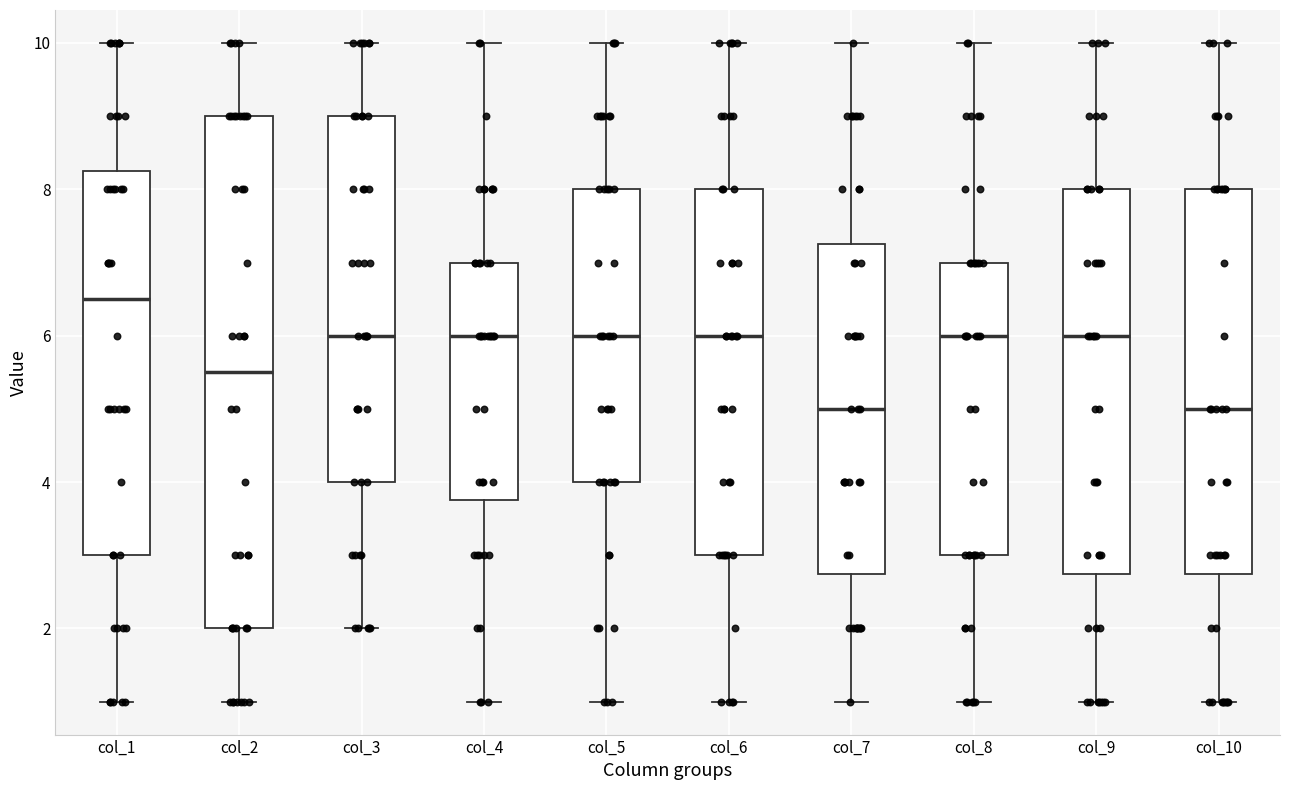

Where does the median line of the box for col_6 sit on the y-axis? The values are not printed on the chart, so give them approximately, as read against the axis.

6.0